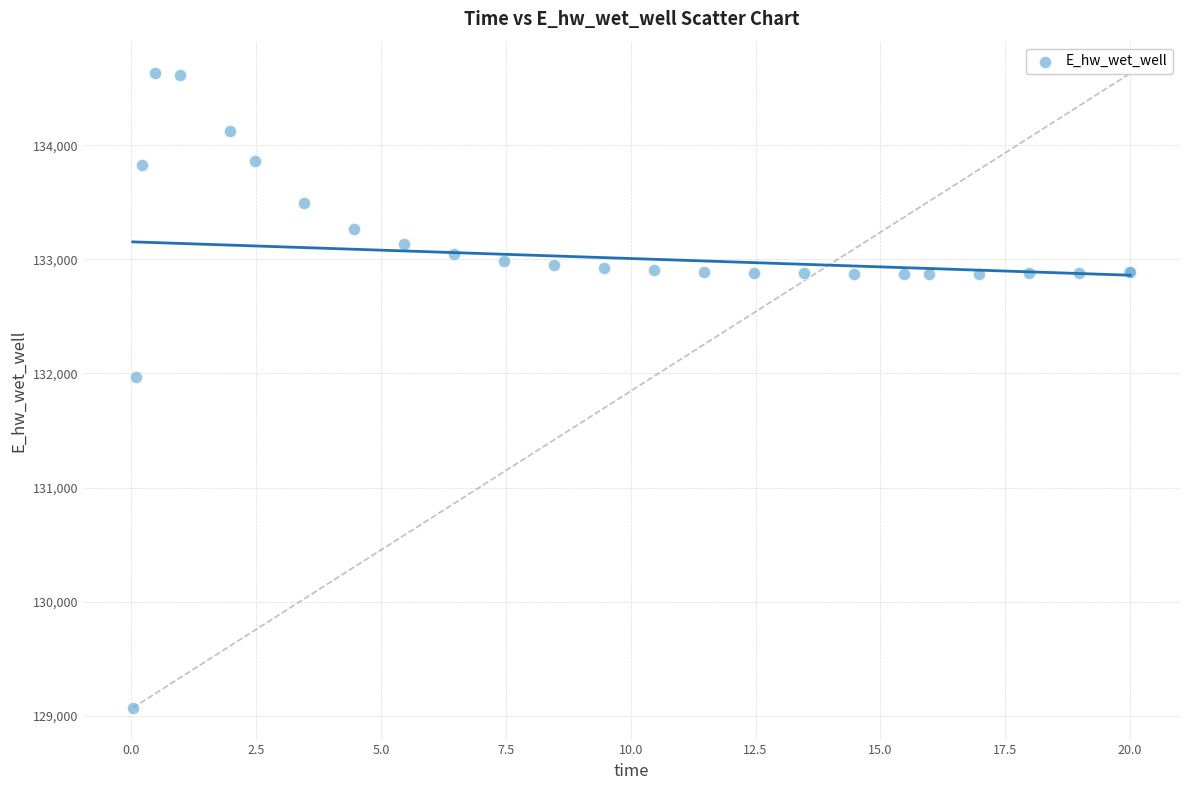

What Y value in the scatter plot is closest to 131849?

131970.4